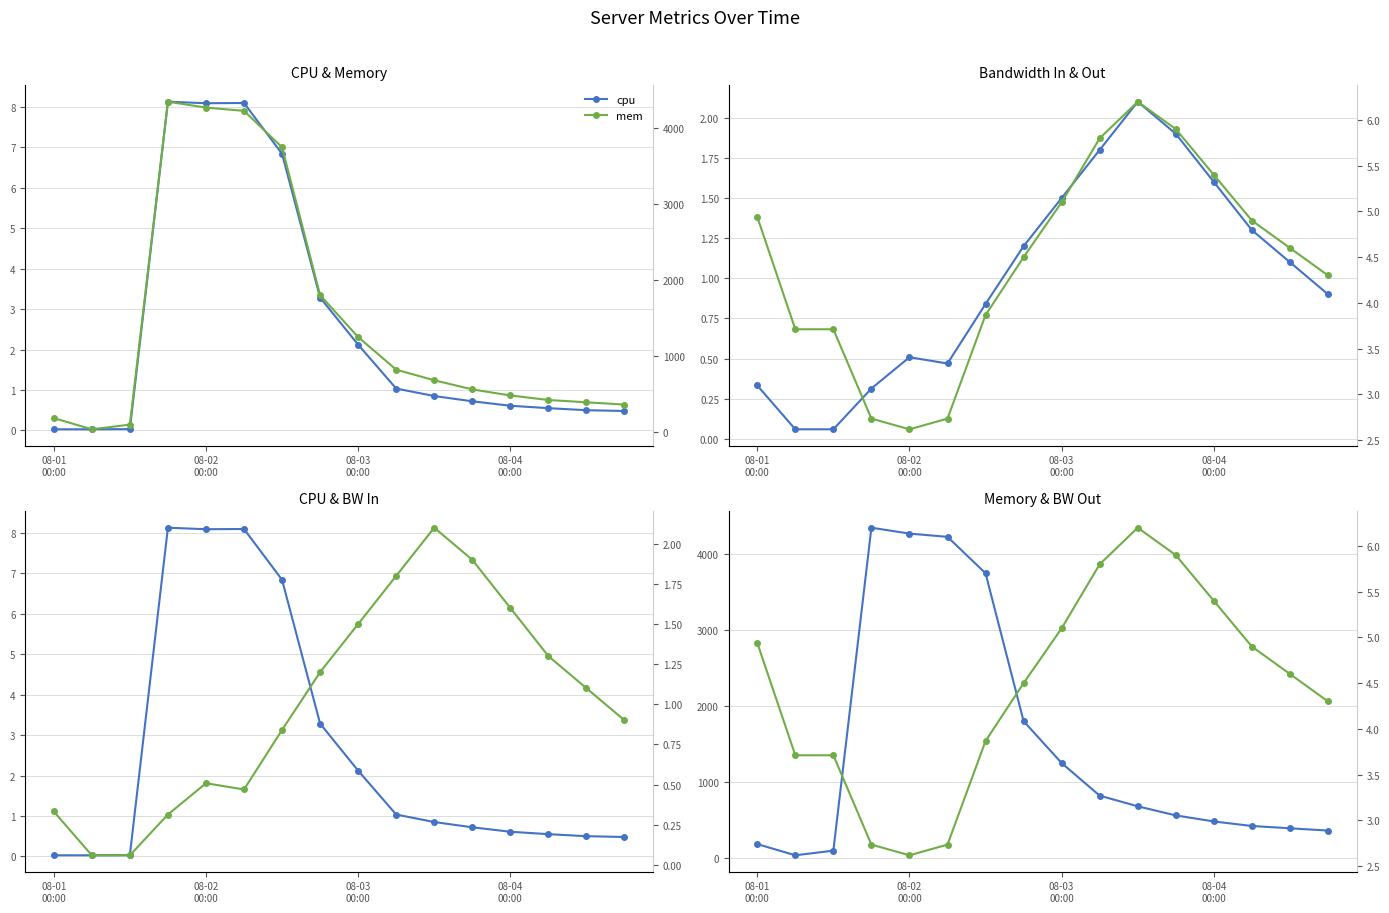

How many data points in mem are above 680?

8